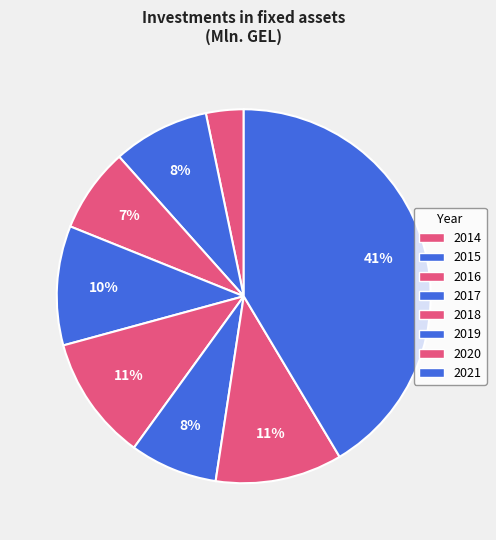

Does 2020 account for over 50% of the chart?

No